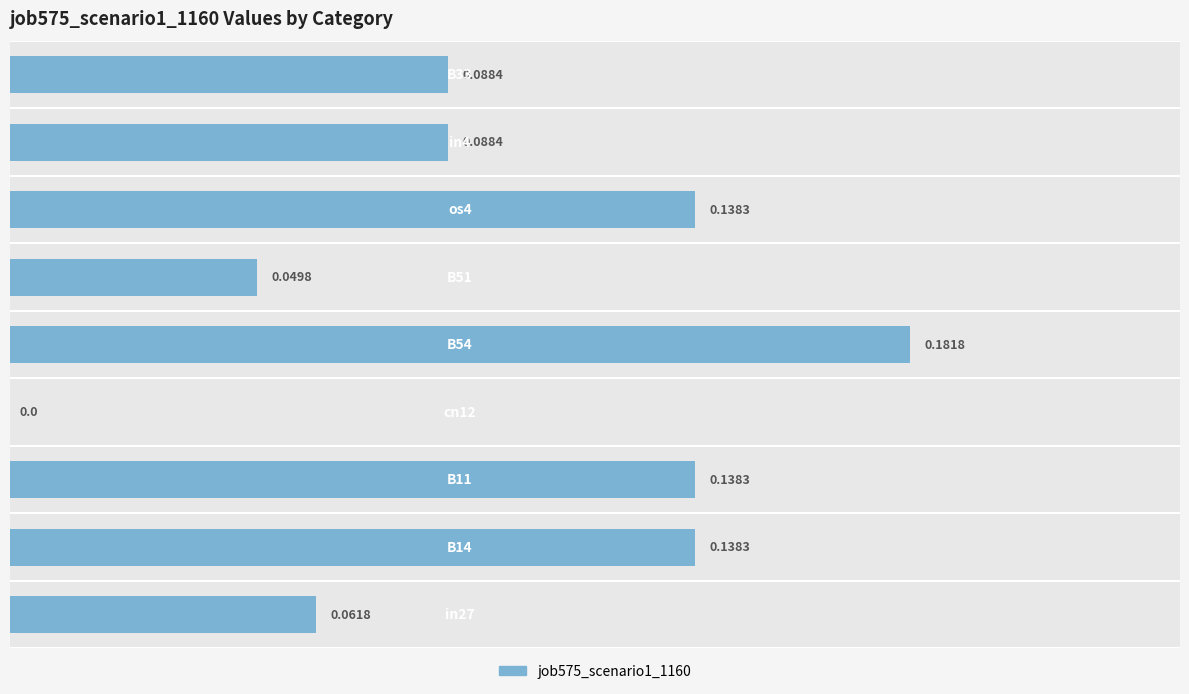

What is the sum of all values?

0.9